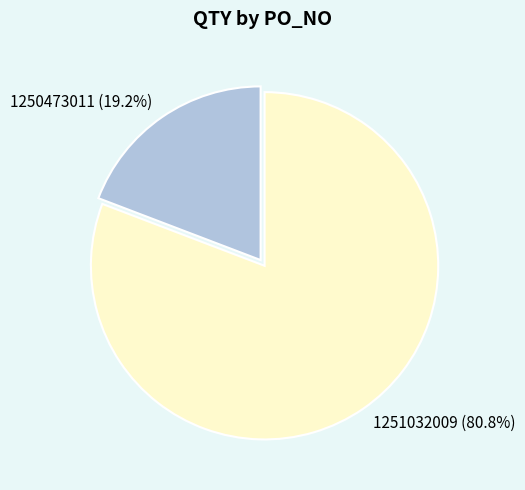

Which has a higher value, 1250473011 or 1251032009?

1251032009